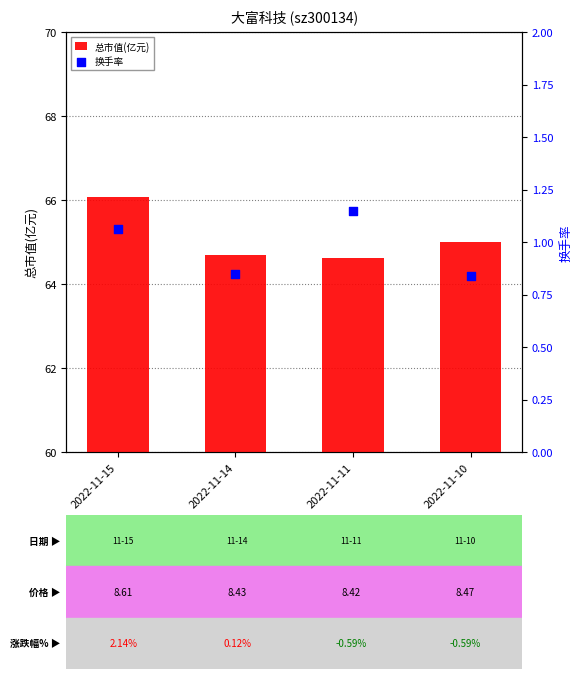

What are all the series names shown in the legend?

总市值(亿元), 换手率